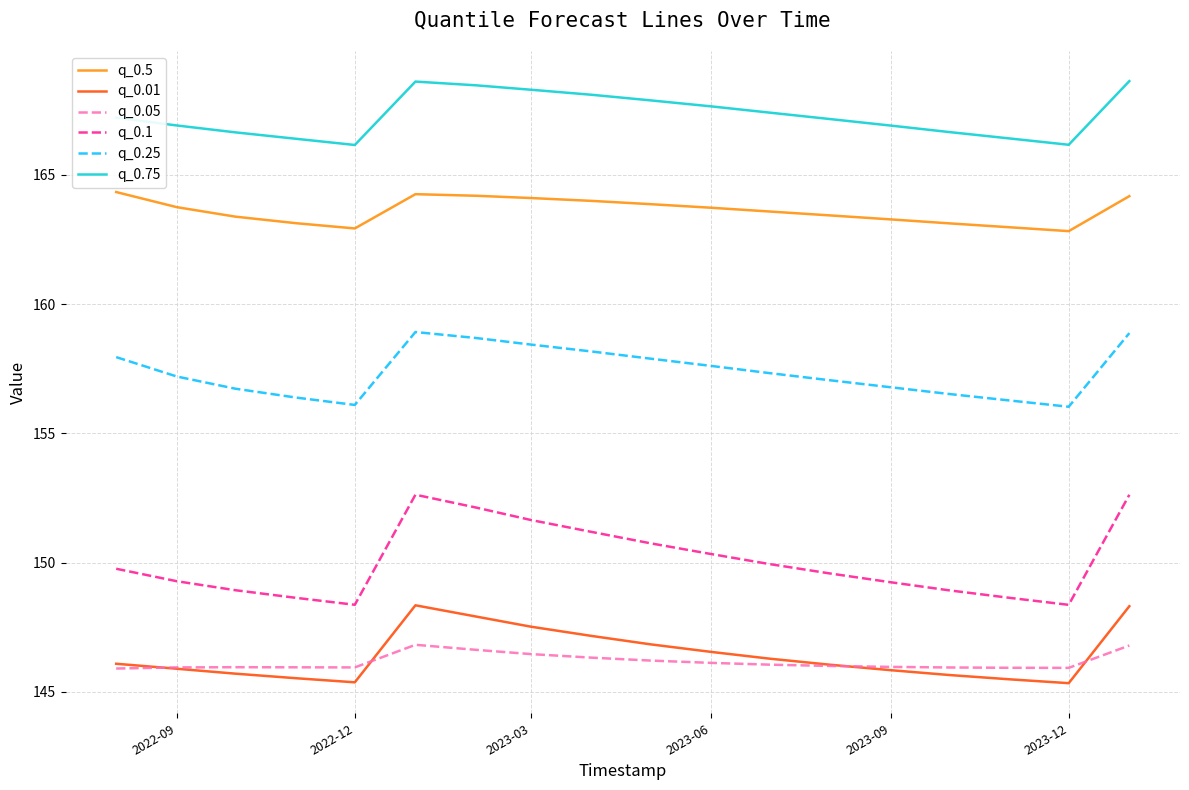

How many lines are shown in the chart?

6